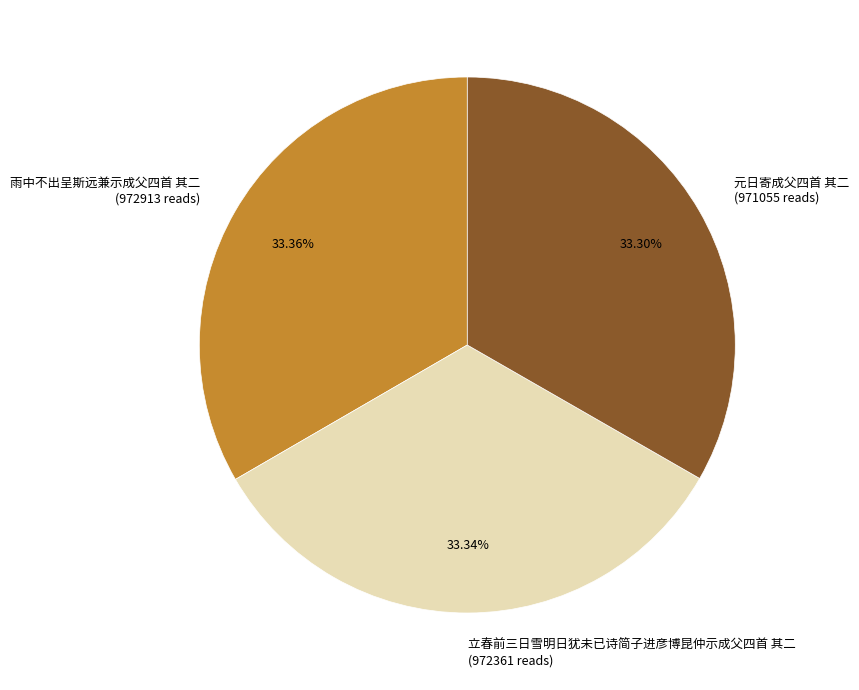

What is the ratio of the value at 元日寄成父四首 其二 to the value at 雨中不出呈斯远兼示成父四首 其二?

1.0